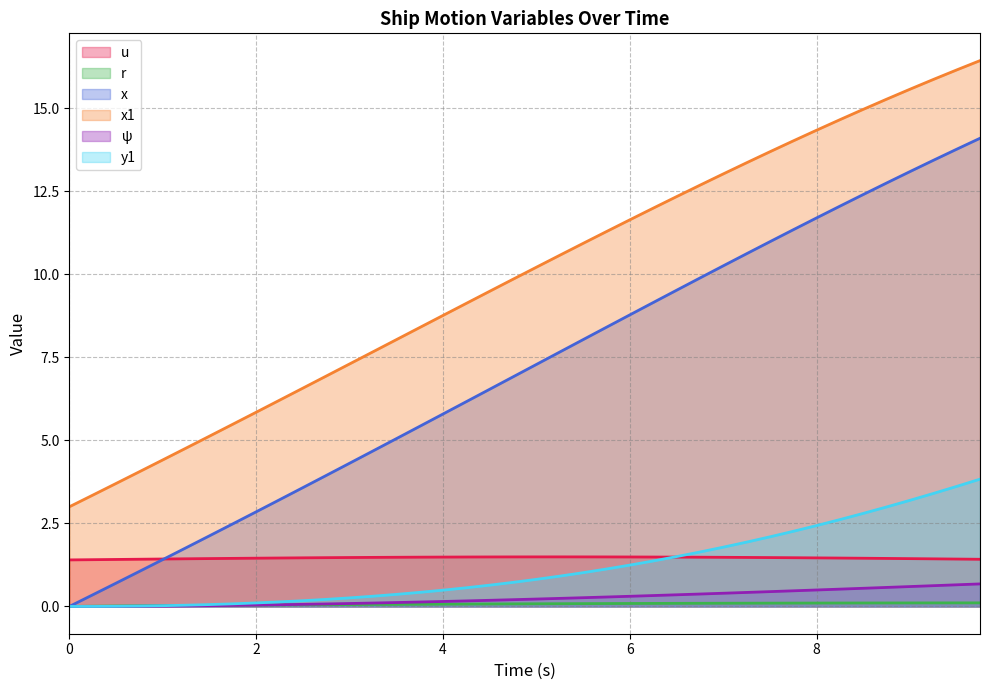

Which series has the largest total across all categories?

x1